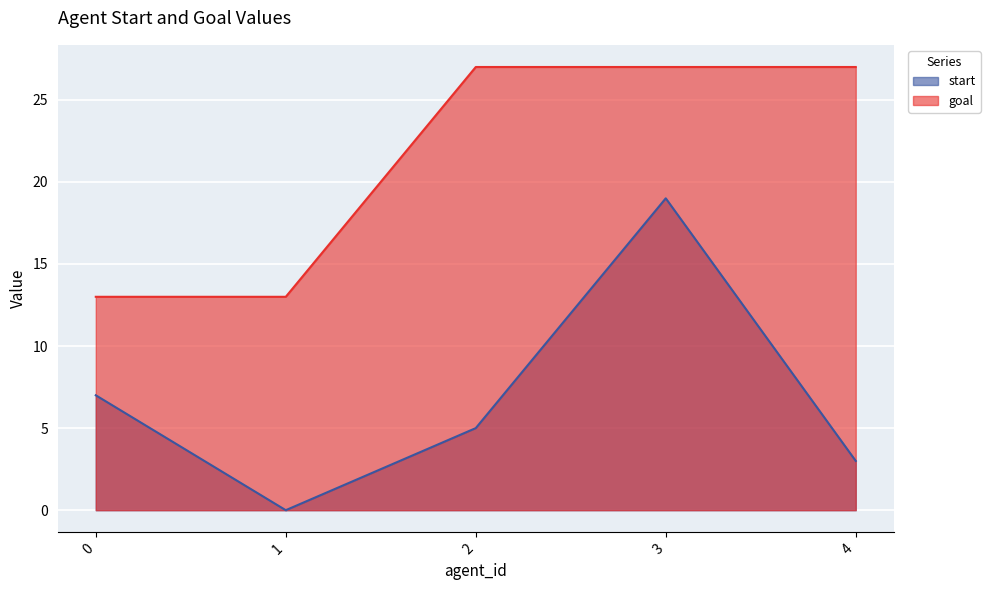

What is the total value across all series at 0?

20